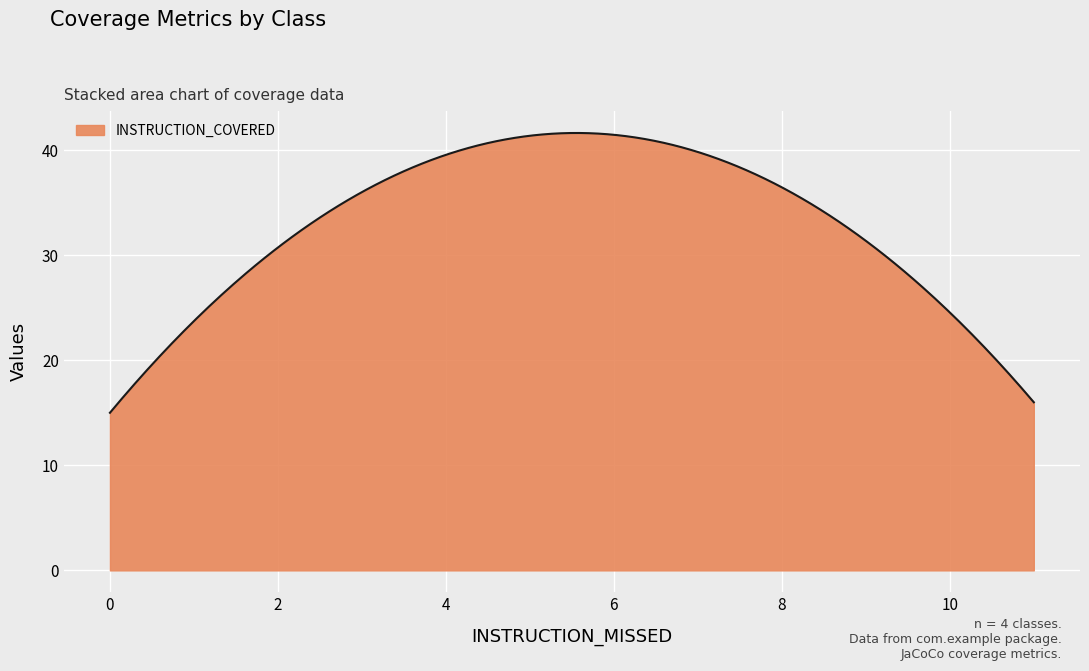

What is the difference between the maximum and minimum values?

26.6